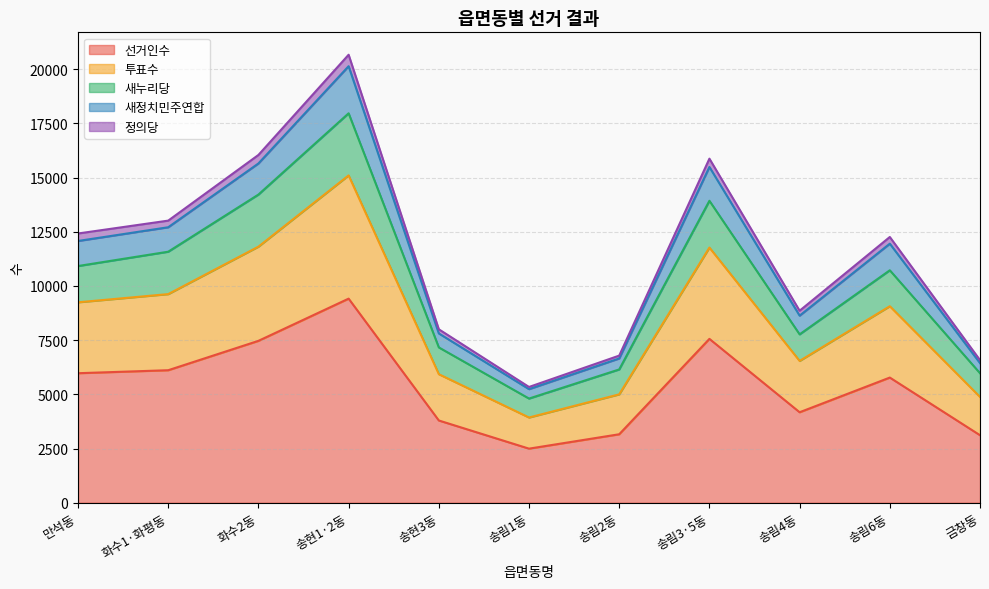

What is the smallest value displayed?

2494